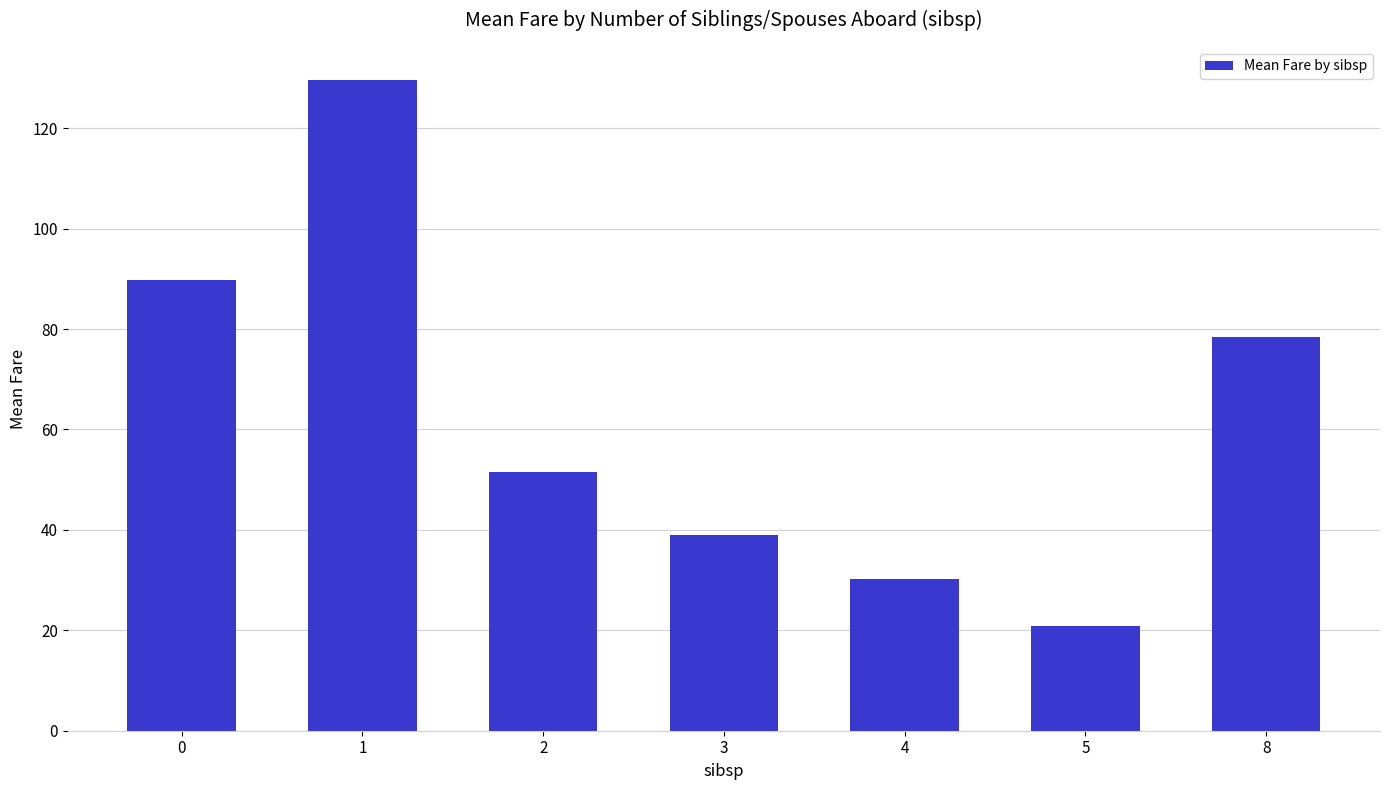

What is the sum of the values at 3 and 0?

128.8